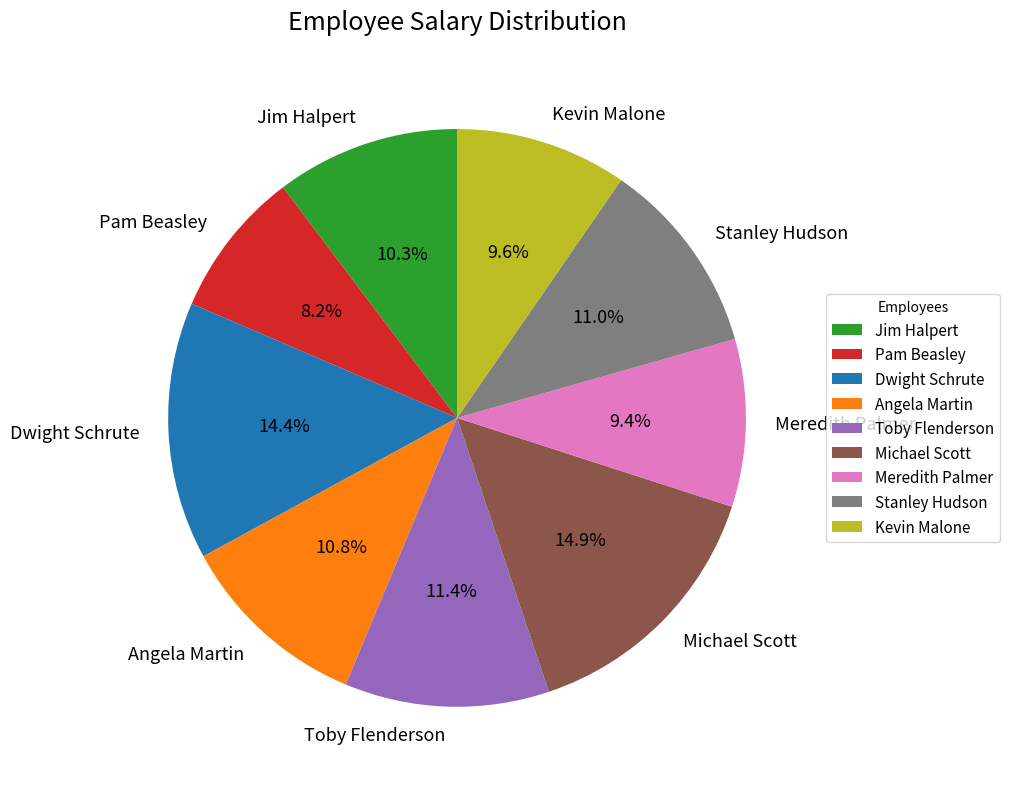

What percentage do Michael Scott and Toby Flenderson together represent?

26.3%